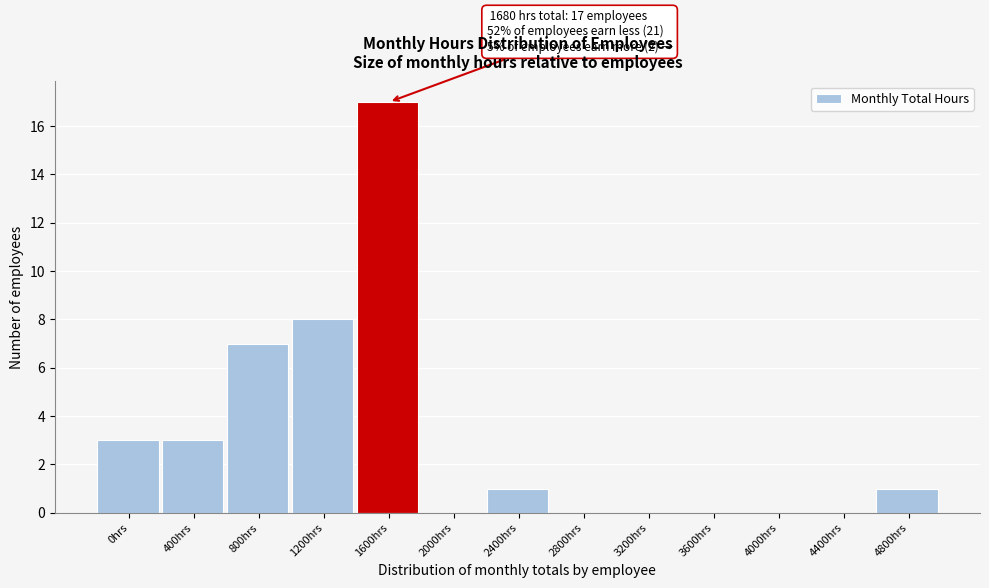

Reading left to right, extract all data points from this chart.

0hrs=3	400hrs=3	800hrs=7	1200hrs=8	1600hrs=17	2000hrs=0	2400hrs=1	2800hrs=0	3200hrs=0	3600hrs=0	4000hrs=0	4400hrs=0	4800hrs=1